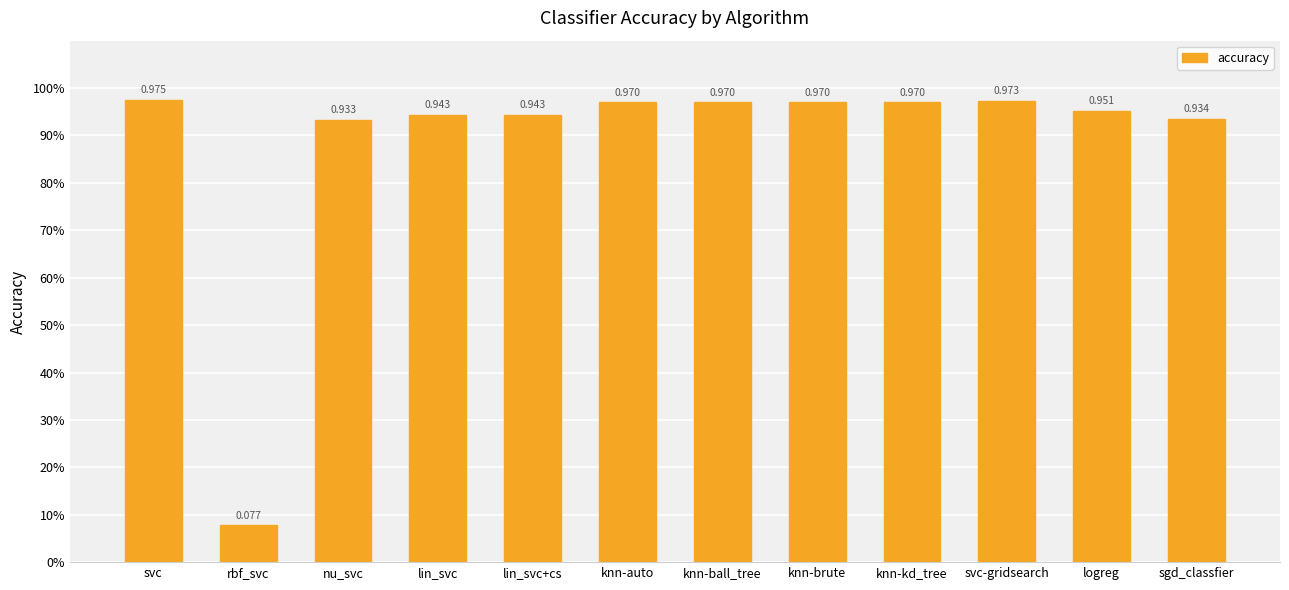

List the labels in order of value, largest first.

svc, svc-gridsearch, knn-auto, knn-ball_tree, knn-brute, knn-kd_tree, logreg, lin_svc, lin_svc+cs, sgd_classfier, nu_svc, rbf_svc